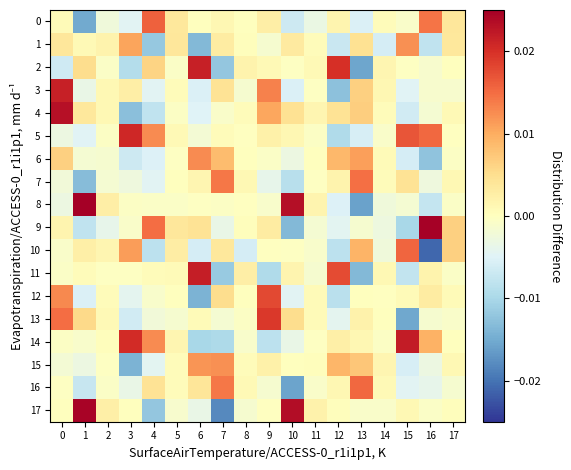

Between 2 and 8, which is larger?

8